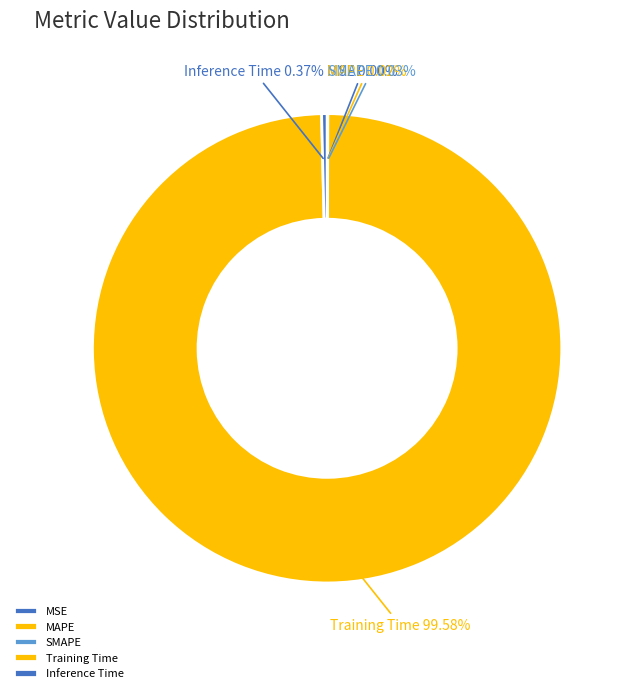

Which slice represents more than half of the pie?

Training Time